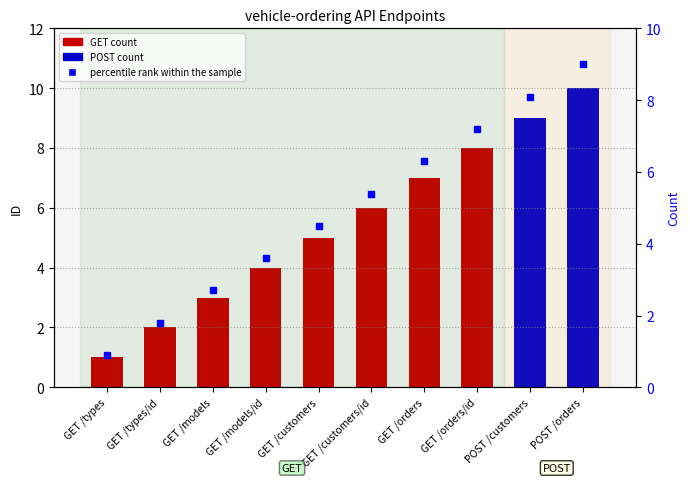

At how many categories does at least one series exceed 8?

2